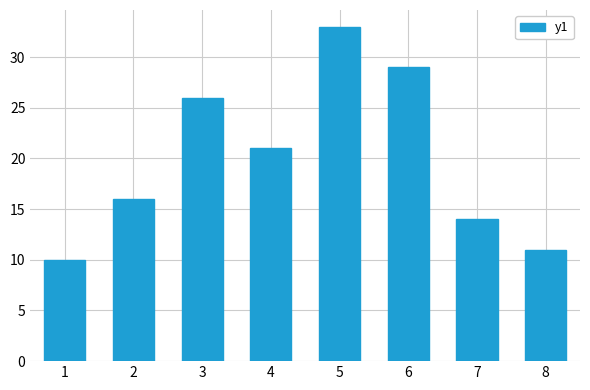

What is the difference between the values at 4 and 3?

5